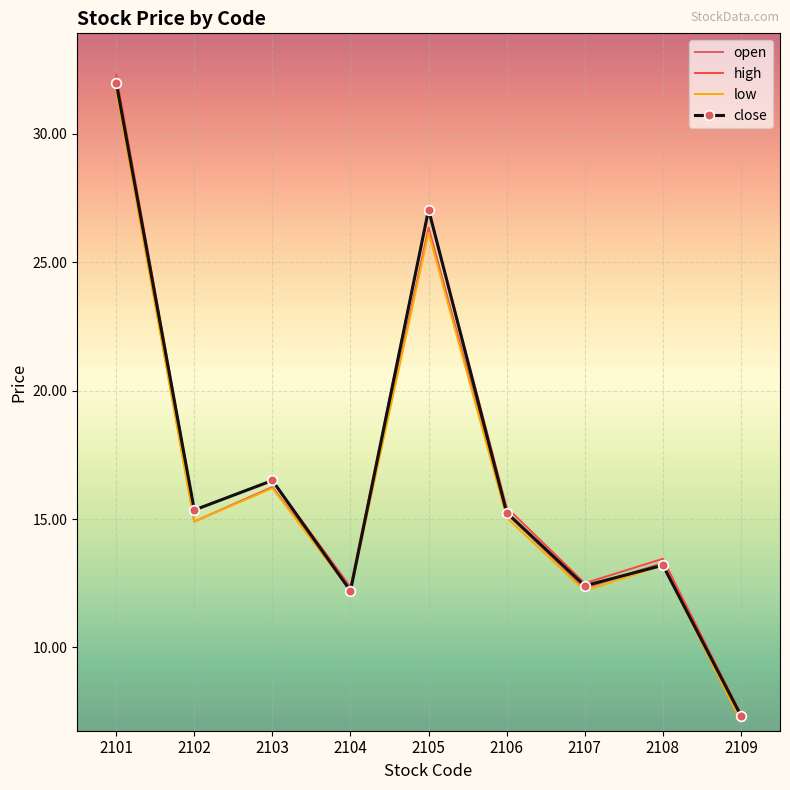

How many interior local valleys does the close series have?

3